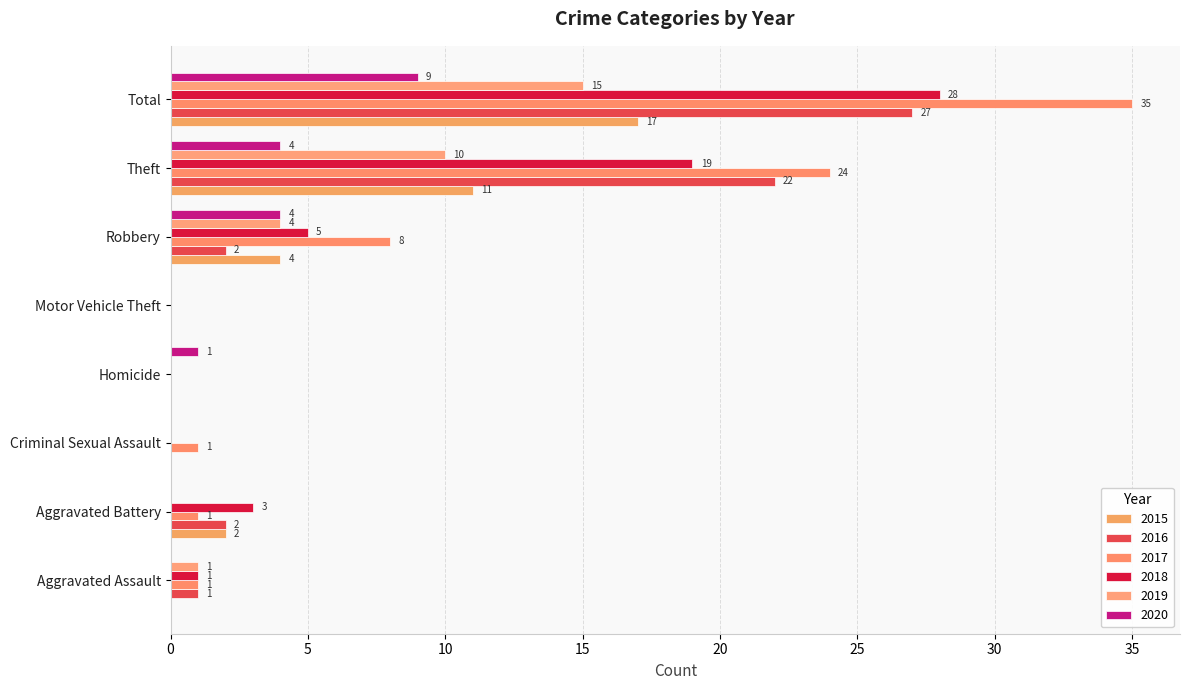

At which category is the sum across all series the highest?

Total